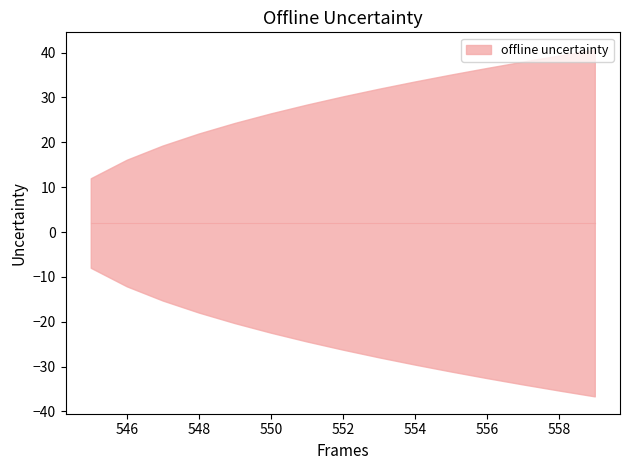

How many values exceed 30?

8